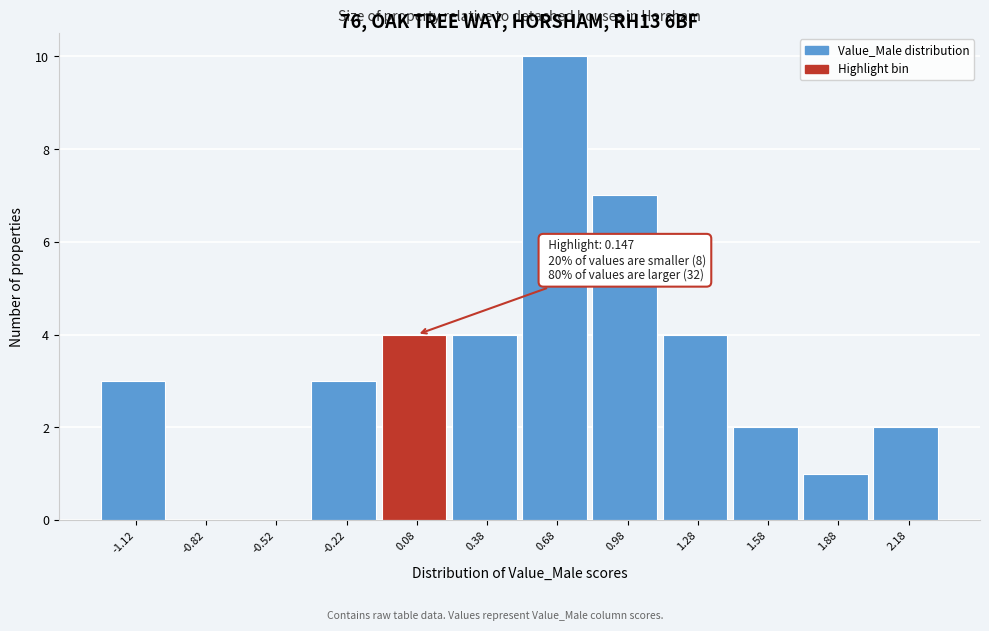

Over which range of the x-axis is the bar tallest?

0.55 to 0.85